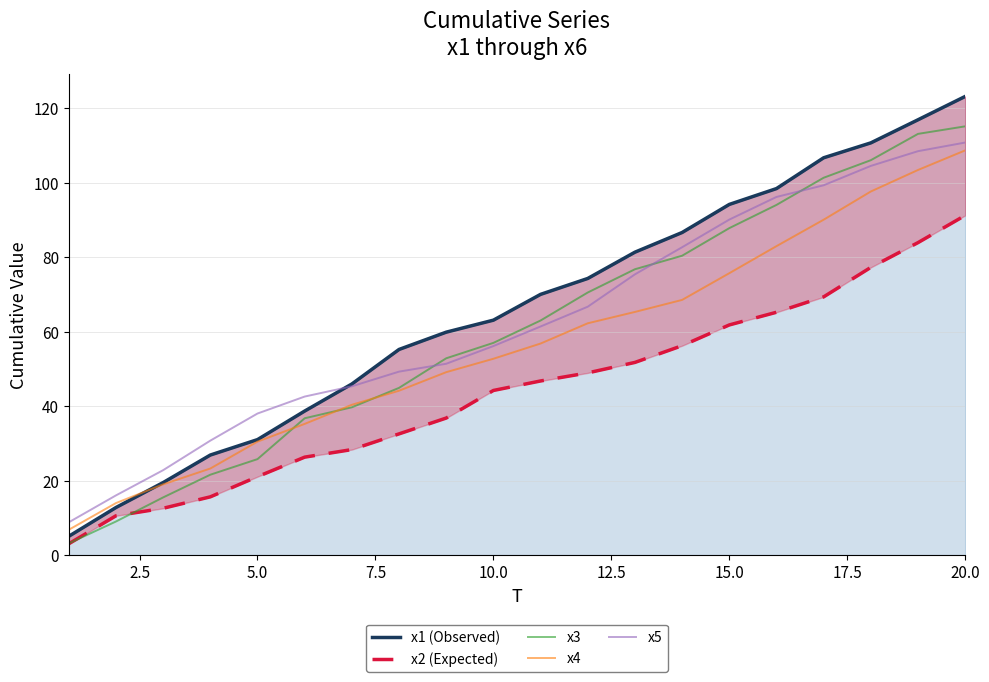

What is the average value of the x3 series?

60.7